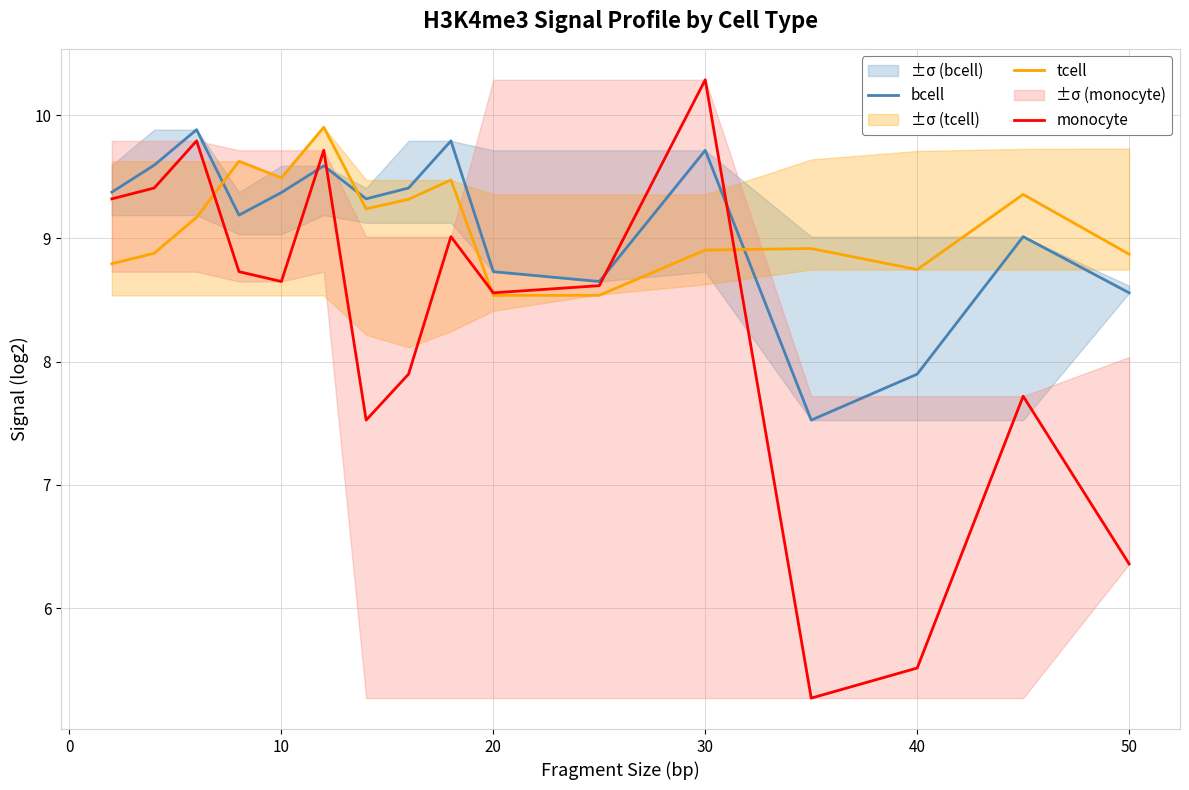

What is the minimum value for tcell?

8.5